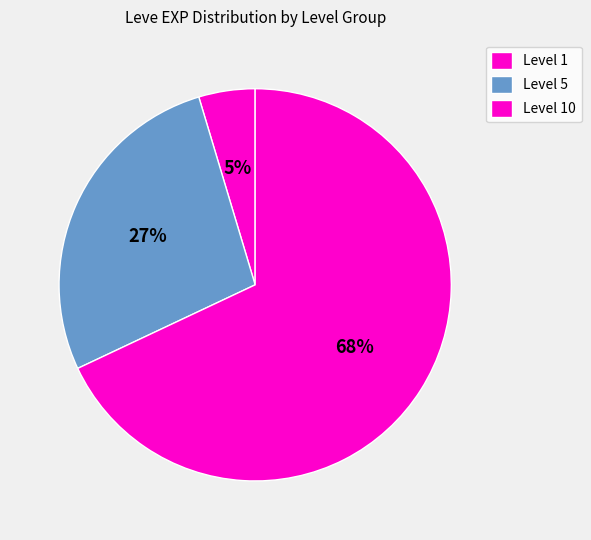

Count the number of slices in the pie.

3